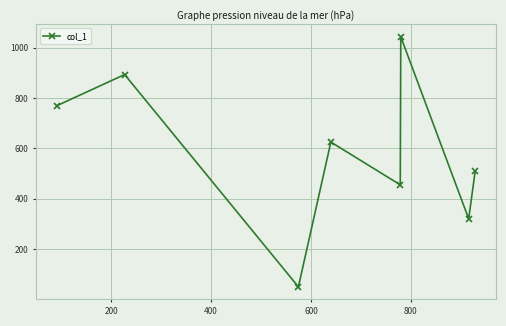

What is the average value?

583